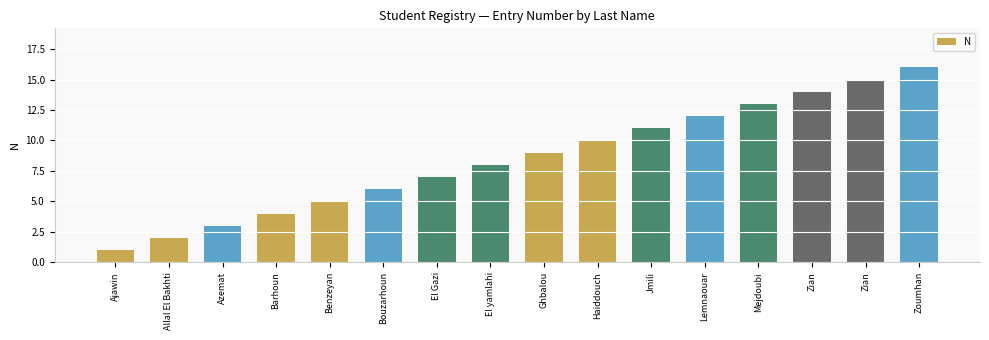

What is the change in value from El yamlahi to Haiddouch?

+2